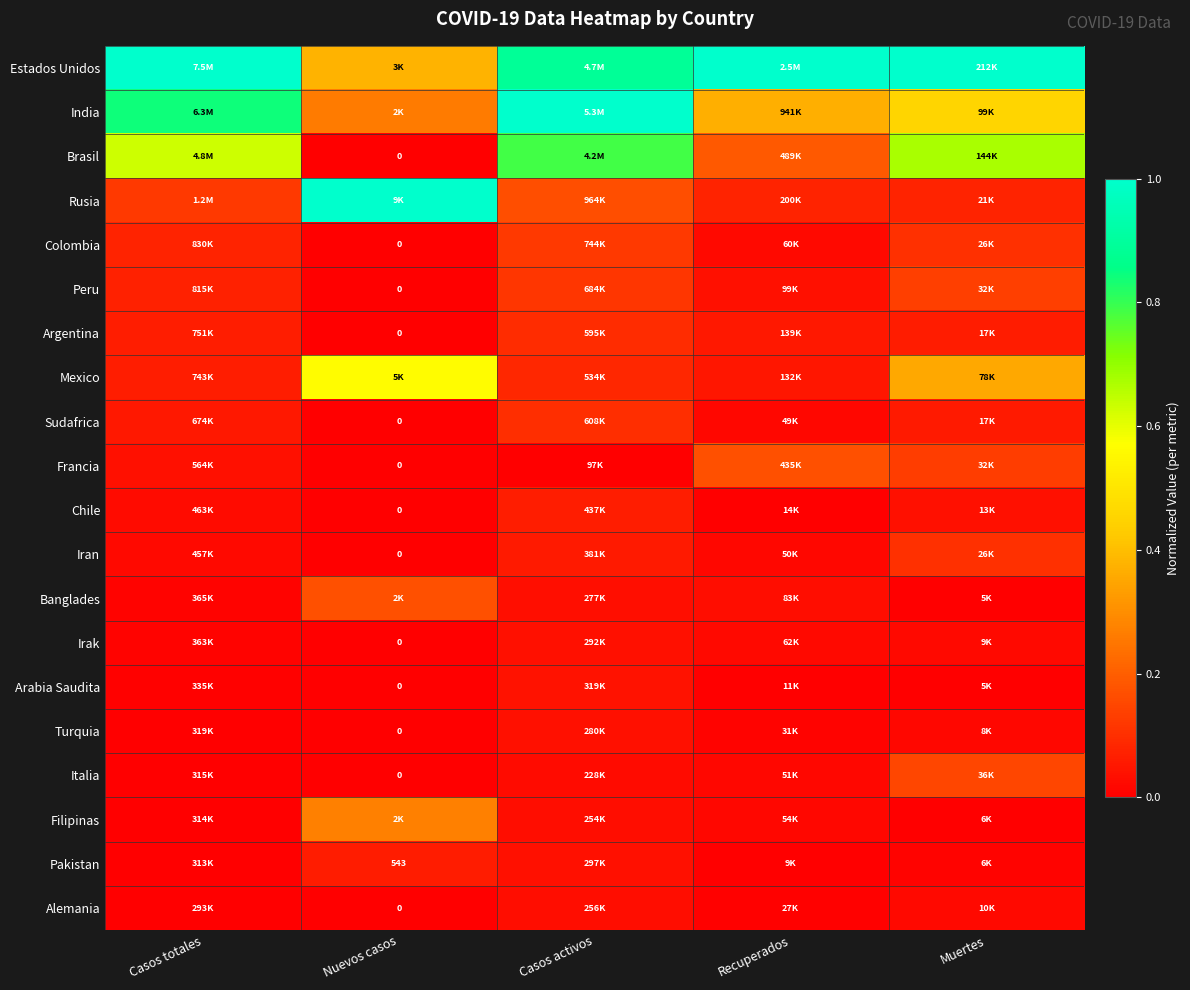

Which category has the highest value in the Mexico series?

Nuevos casos